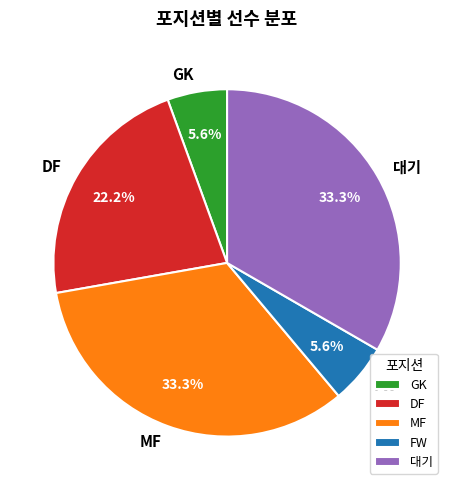

Is there any slice that represents more than half of the pie?

No